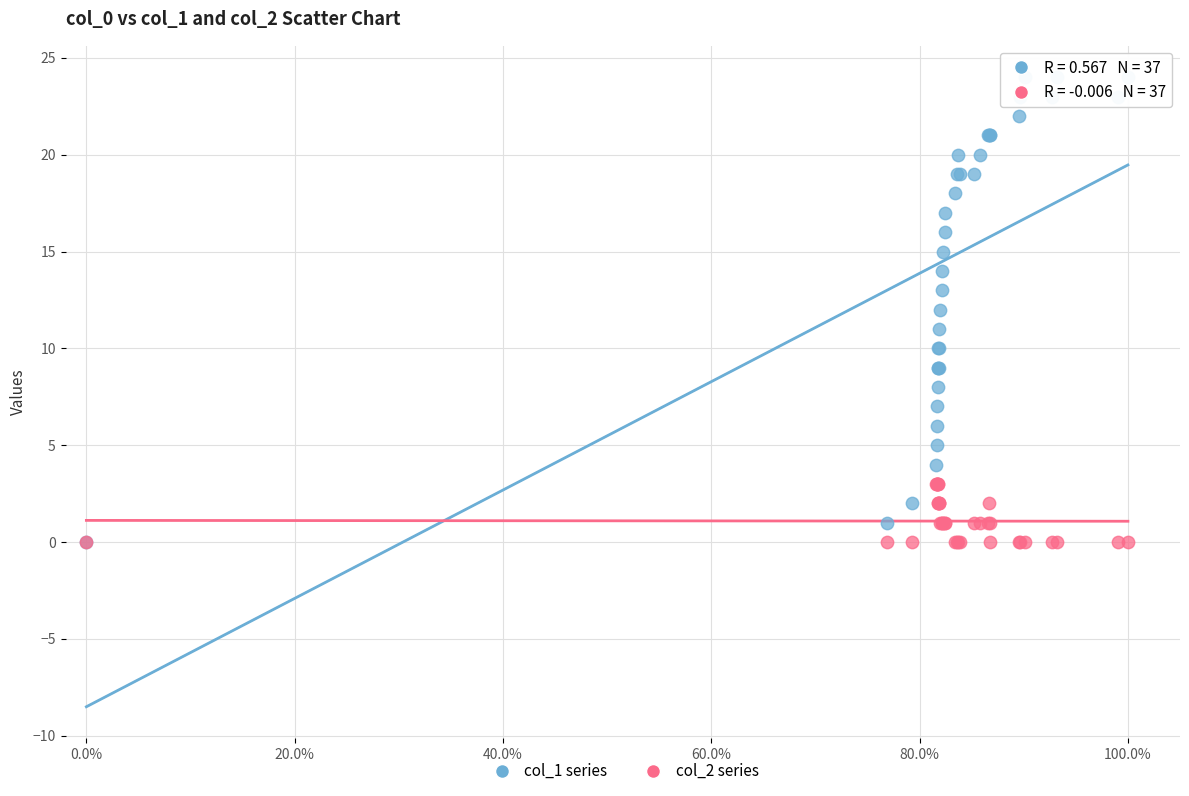

What are all the series names shown in the legend?

col_1 series, col_2 series